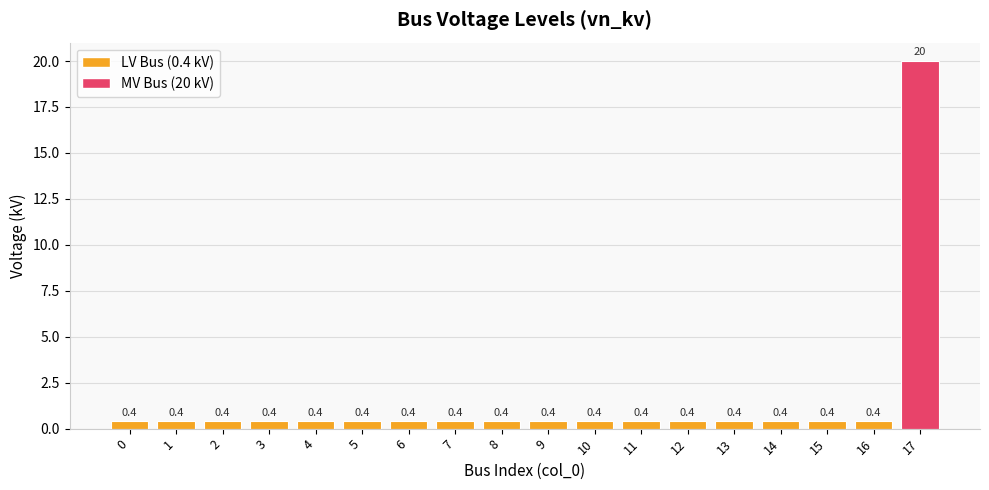

What is the sum of the values at 0 and 6?

0.8